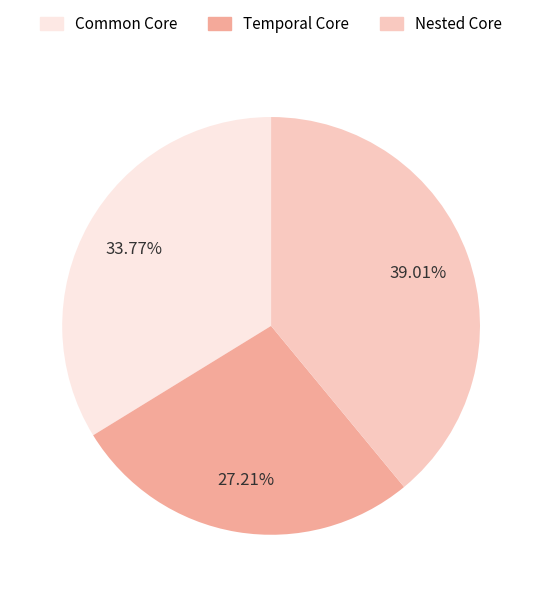

Which slice is the smallest?

Temporal Core